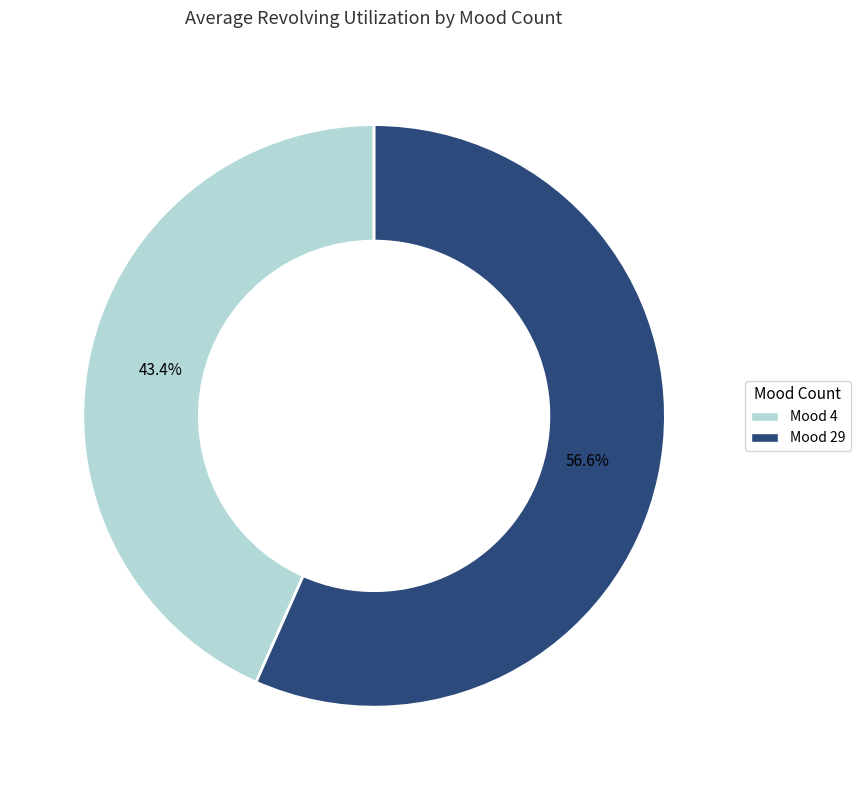

Does any single category account for the majority?

Yes